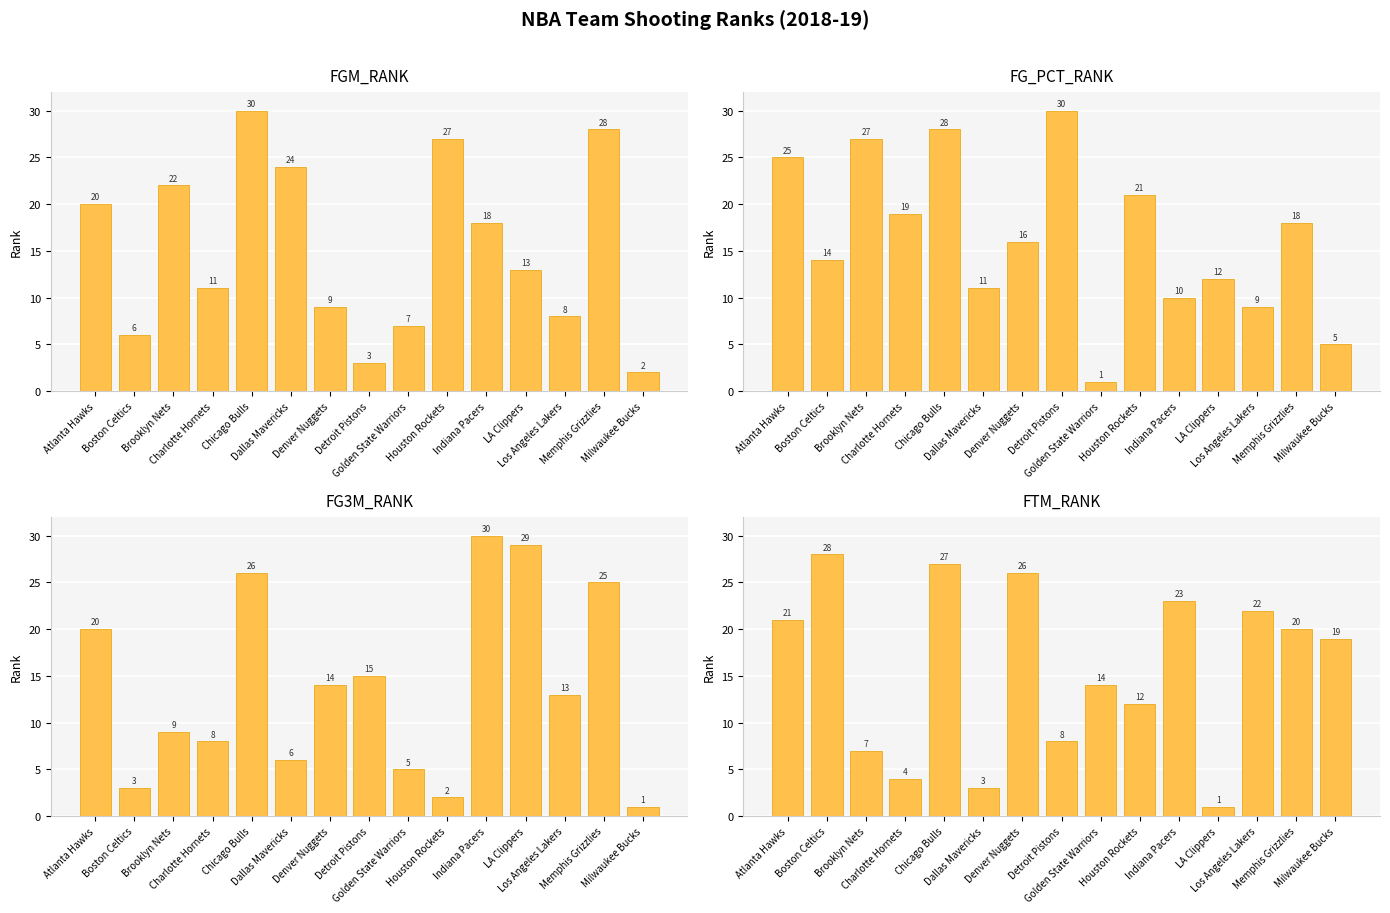

Which series has the widest spread of values?

FG_PCT_RANK